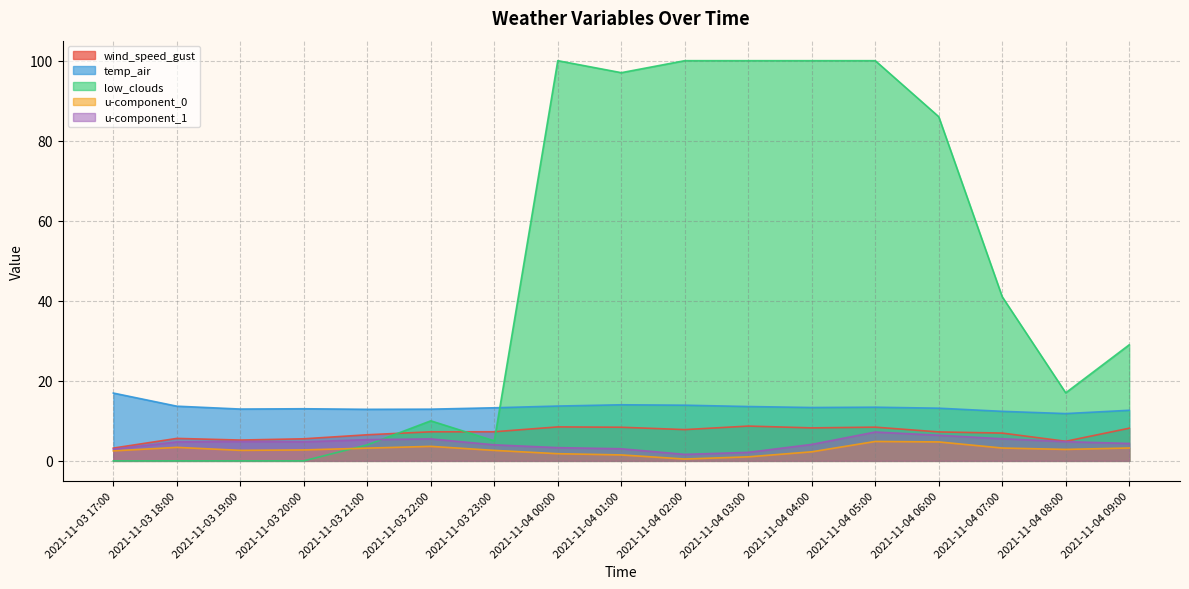

True or false: u-component_1 and u-component_0 cross at least once.

False